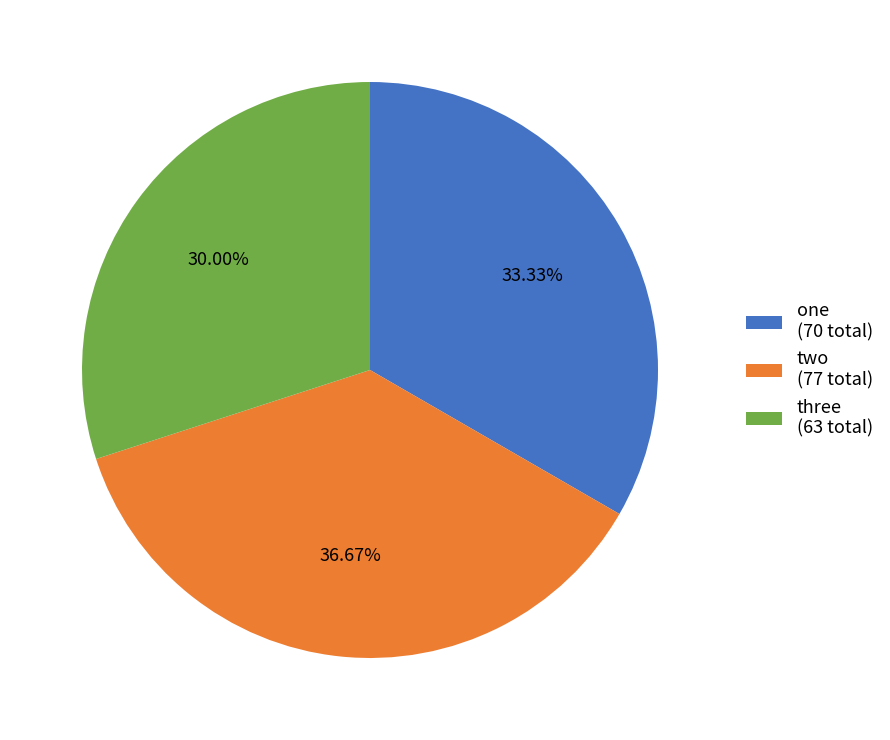

Does two (77 total) account for over 50% of the chart?

No